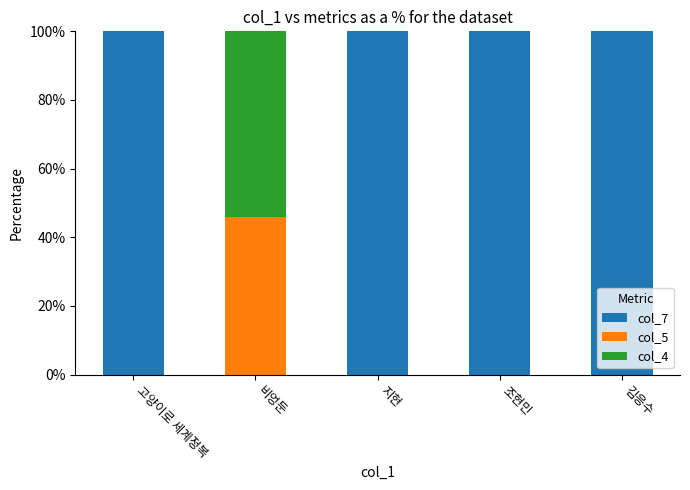

Is it true that col_7 equals 0.0 at 비엉둔?

True